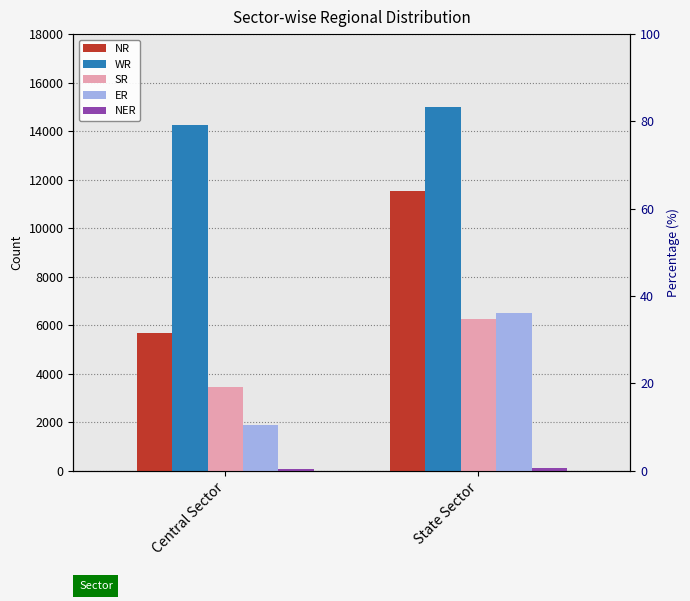

Which series changed the most between Central Sector and State Sector?

NR